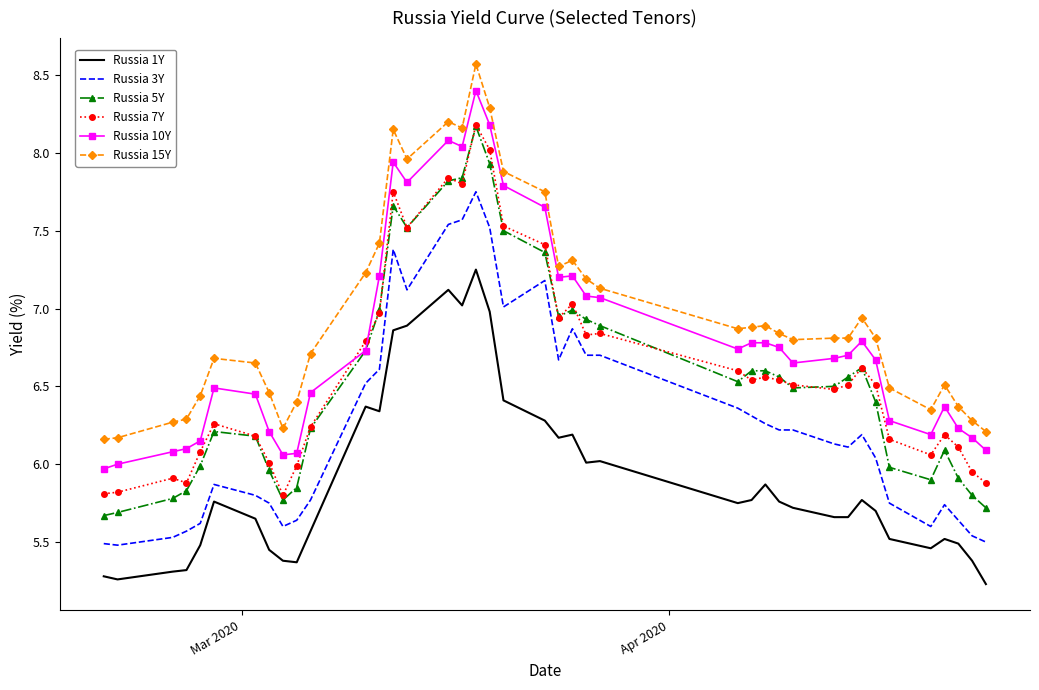

Which series has the widest spread of values?

Russia 5Y